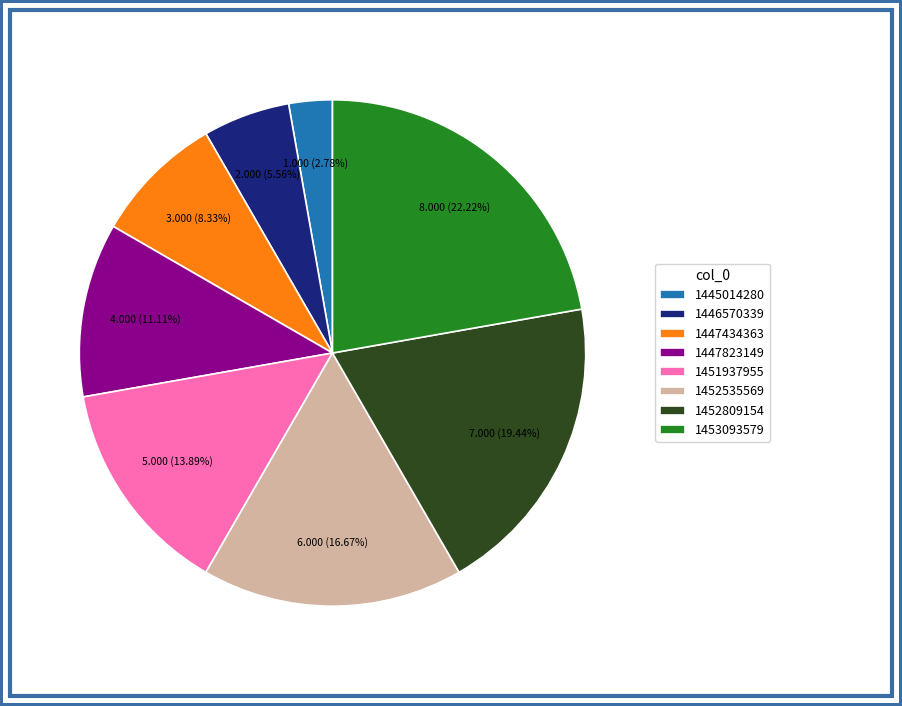

Is it true that 1445014280 is 7% of the pie?

False